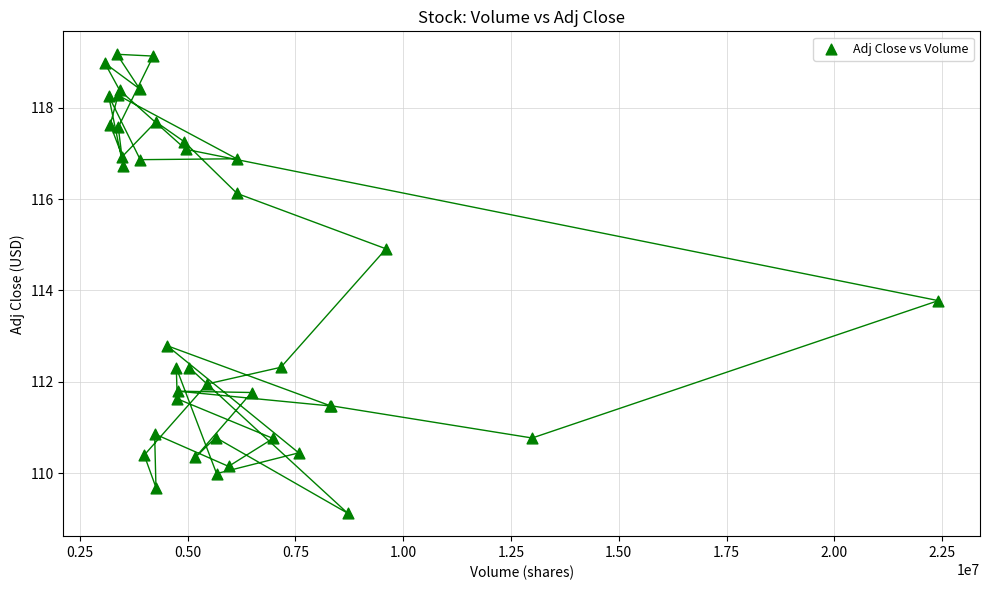

What Y value in the scatter plot is closest to 114?

113.8